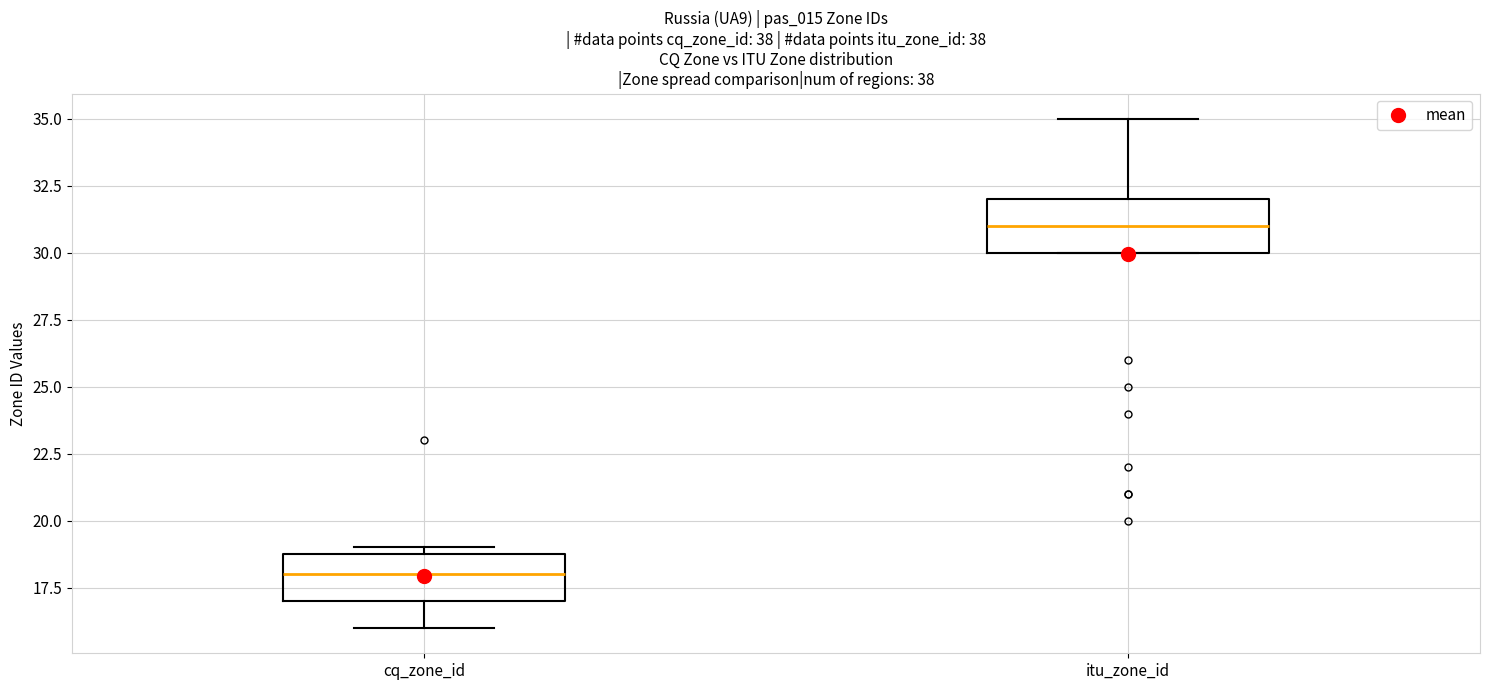

Which box's median line is the highest?

itu_zone_id